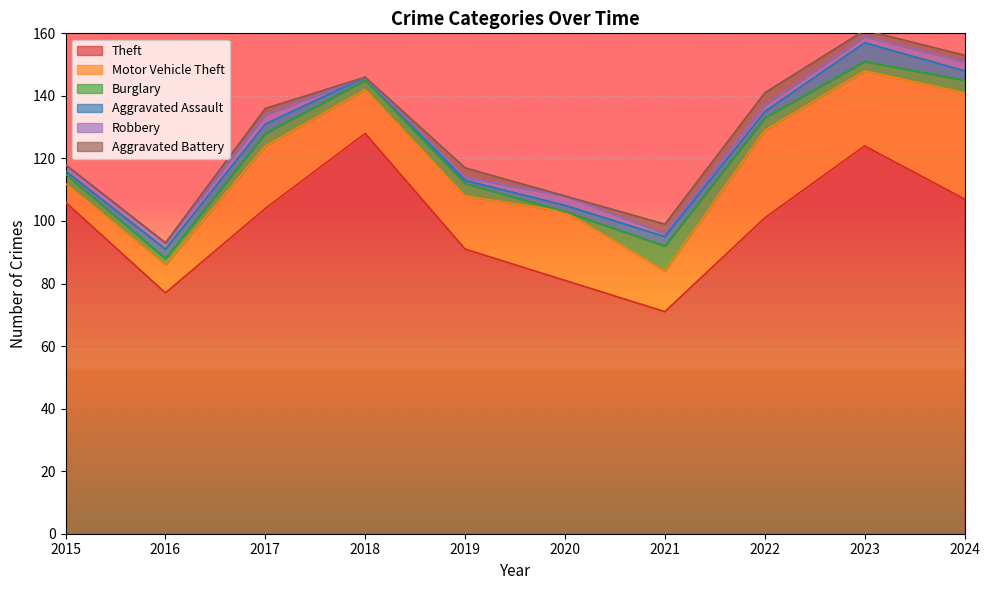

Reading left to right, list all the values displayed in this chart.

Theft: 106	77	104	128	91	81	71	101	124	107
Motor Vehicle Theft: 6	9	20	14	17	22	13	28	24	34
Burglary: 3	2	4	3	4	0	8	4	3	4
Aggravated Assault: 1	3	3	1	1	2	3	2	6	3
Robbery: 2	2	3	0	1	3	1	2	2	3
Aggravated Battery: 0	0	2	0	3	0	3	4	2	2